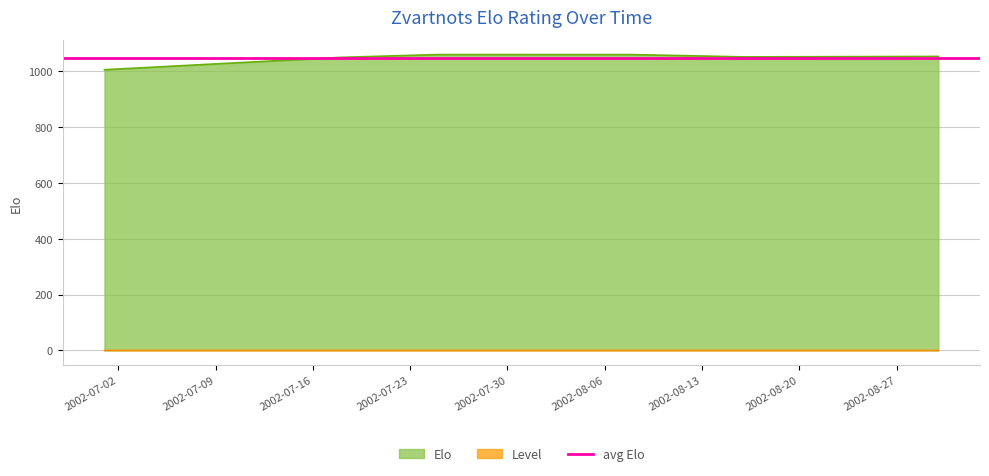

What is the label of the 3rd point from the left?

2002-07-25